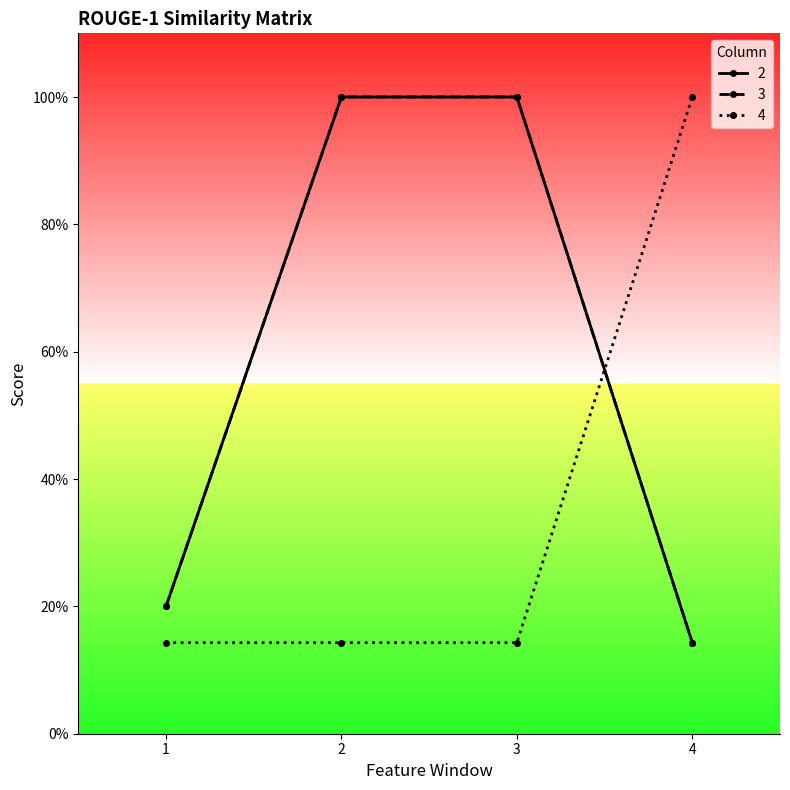

What is the value of the 2 point at the 3rd from the left?

1.0